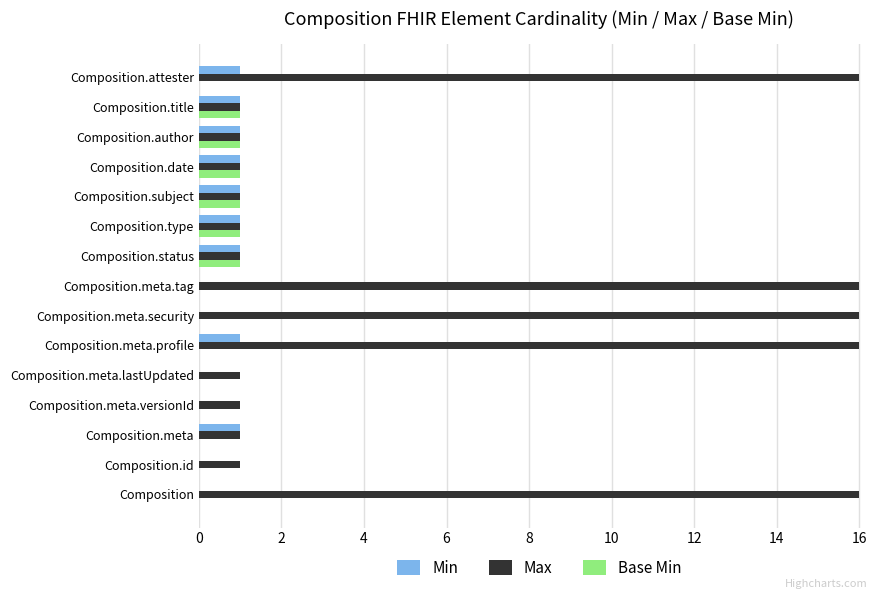

What is the sum of the Max values at Composition.status and Composition.meta.security?

17